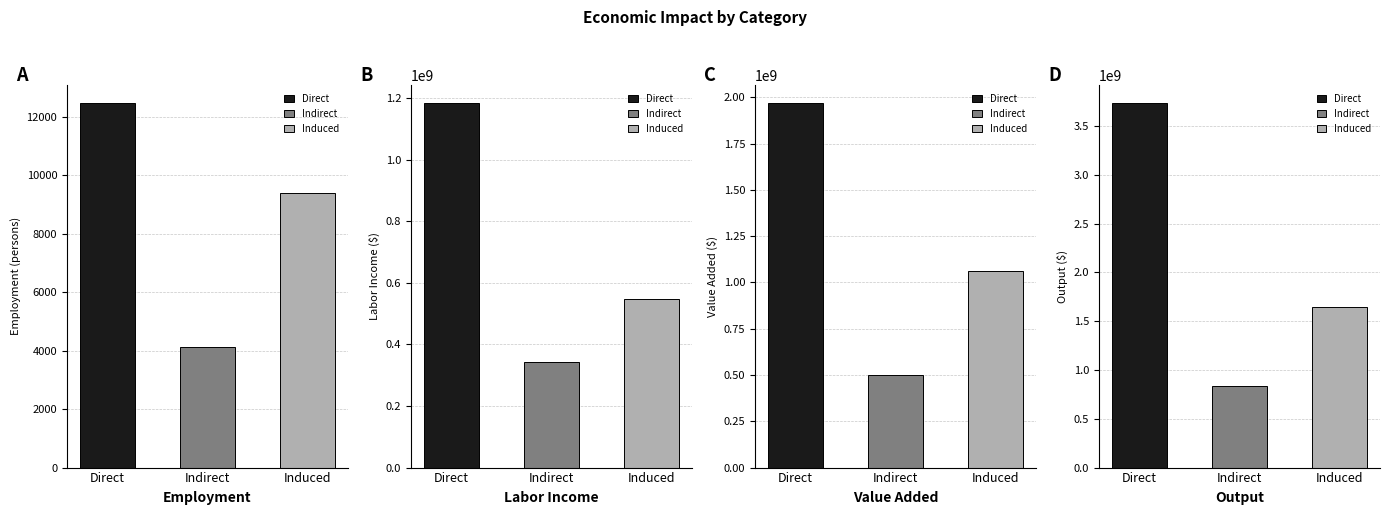

At which label does Value Added first exceed 1062639879?

Direct